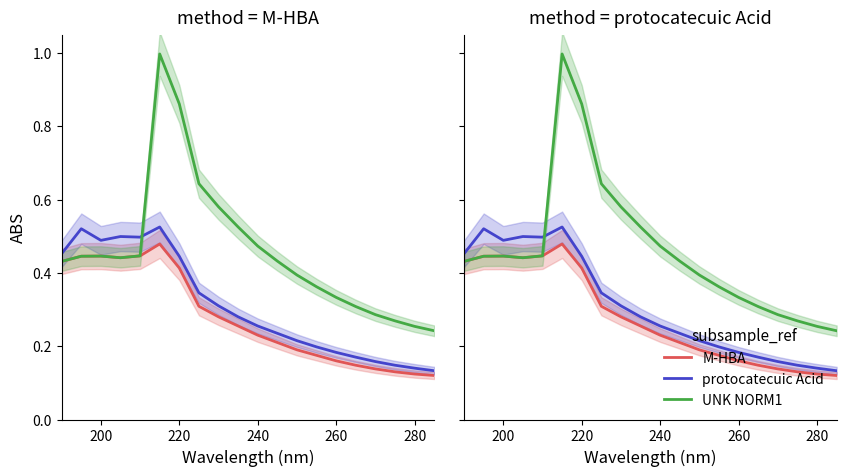

What is the difference between the second highest and second lowest values in the UNK NORM1 series?

0.6